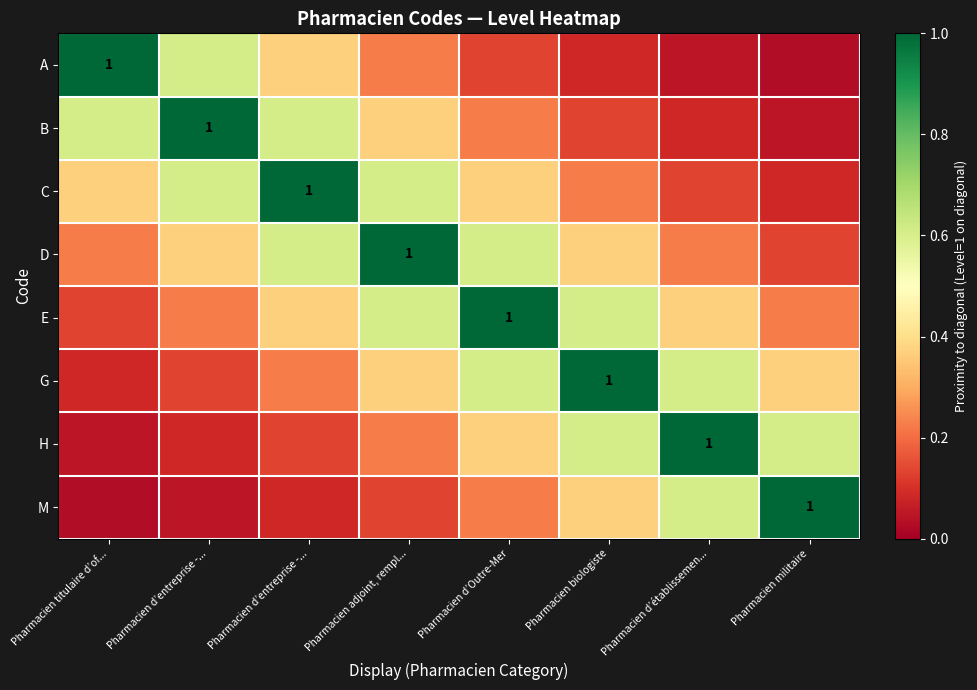

What is the maximum value shown in the chart?

1.0